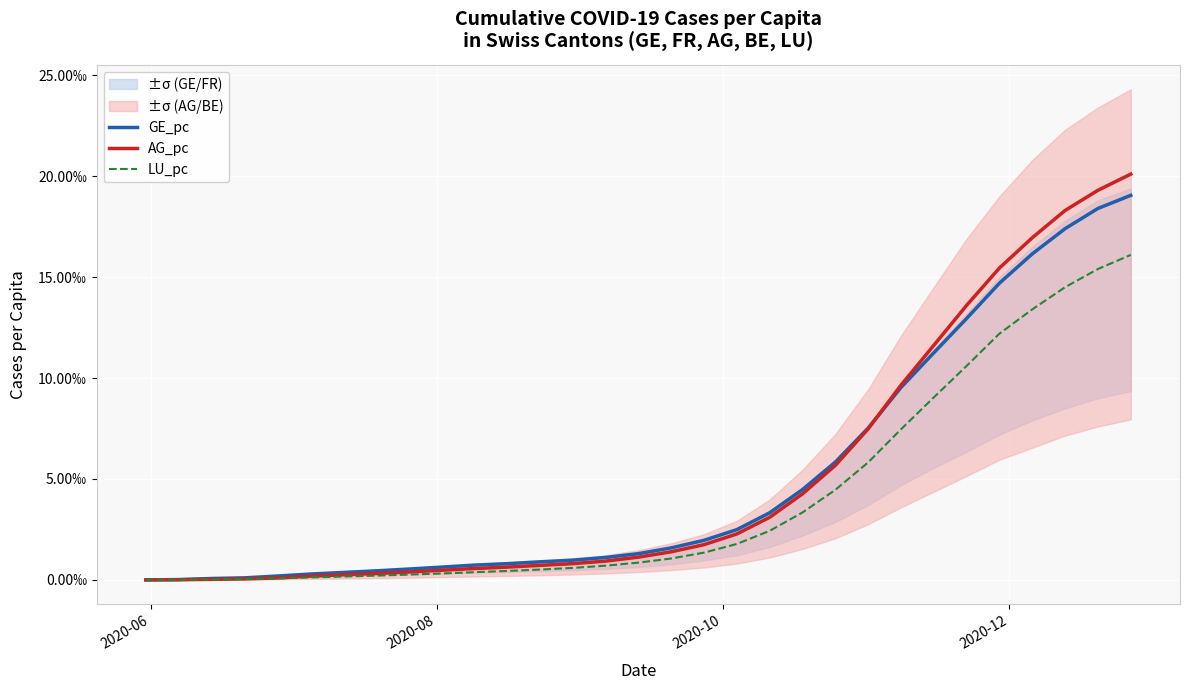

How many lines are shown in the chart?

3